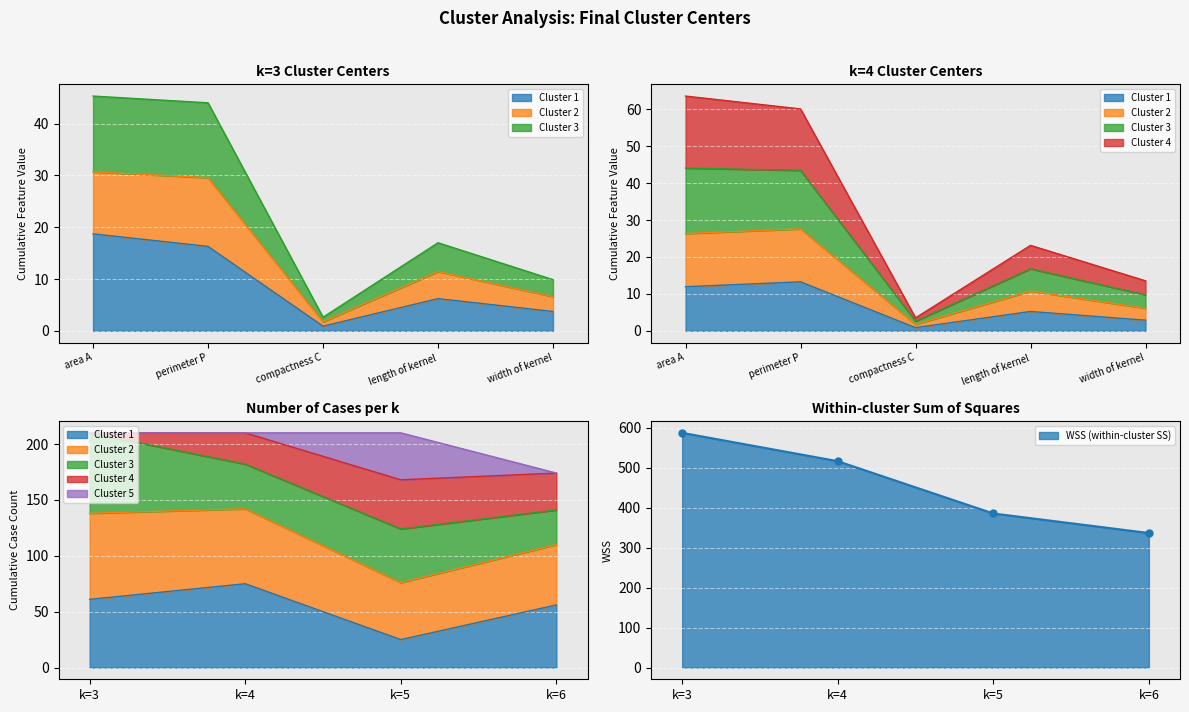

True or false: k=4 and k=6 intersect in this chart.

False